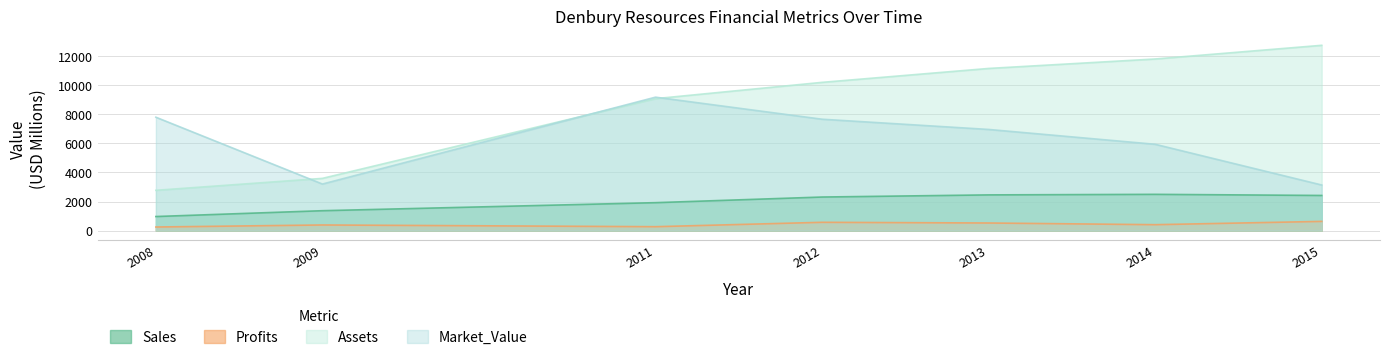

What is the value of the Profits point at the 3rd from the left?

271.7